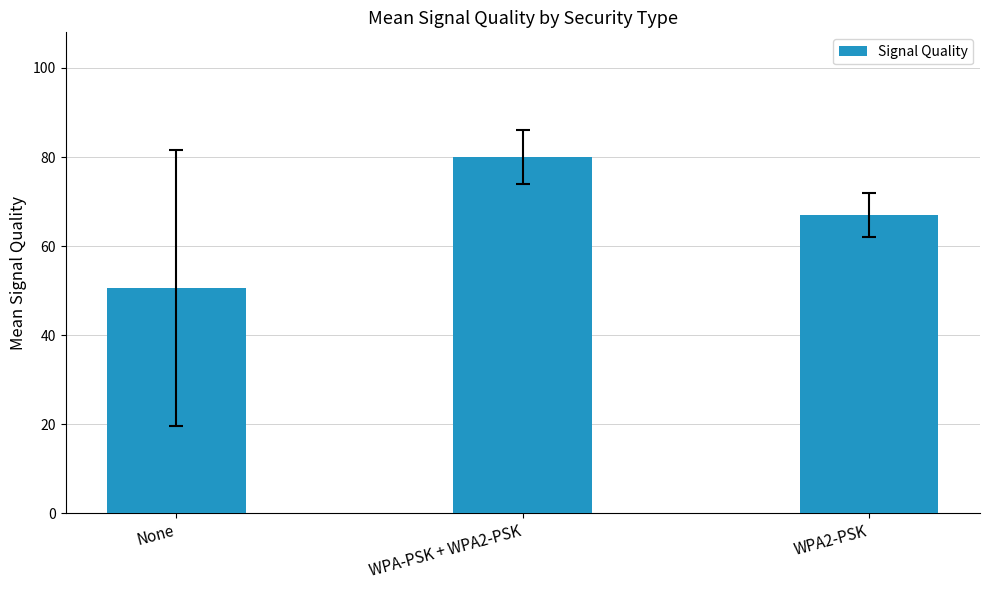

Which category has the highest value across all series?

WPA-PSK + WPA2-PSK